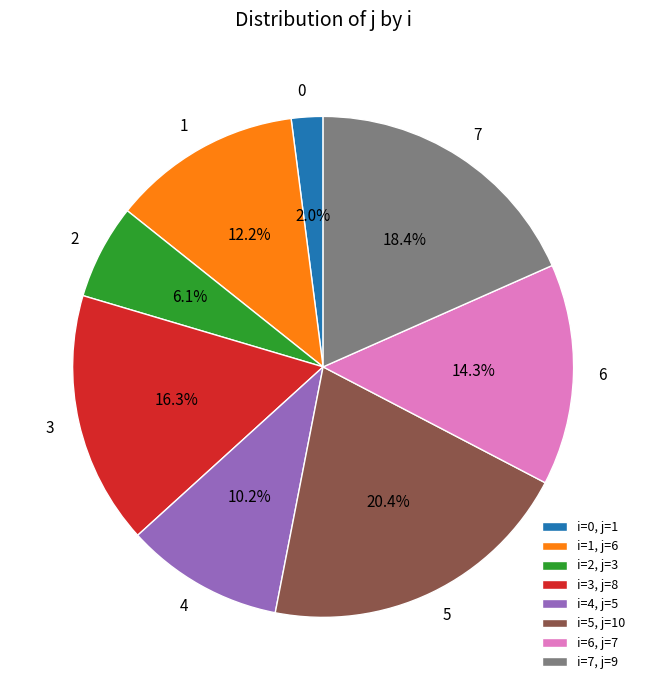

Rank the categories by value from highest to lowest.

5, 7, 3, 6, 1, 4, 2, 0